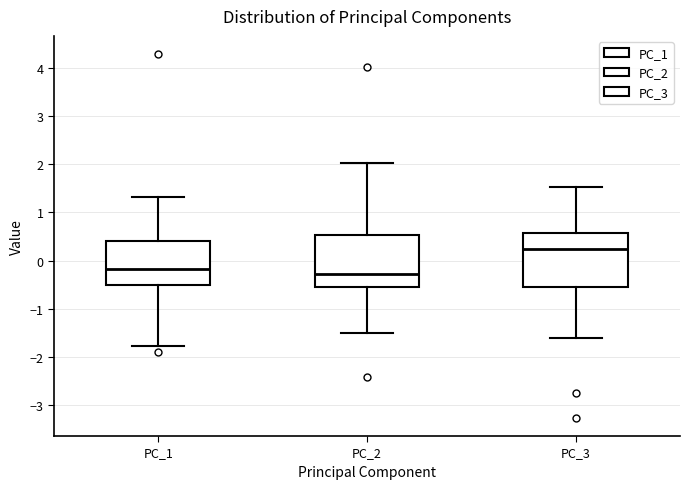

Reading left to right, read every box against the y-axis: the position of its median line, the range the box covers, and the ends of its whiskers. The values are not printed on the chart, so give them approximately, as read against the axis.

PC_1: median -0.2, box -0.5 to 0.4, whiskers -1.8 to 1.3
PC_2: median -0.3, box -0.5 to 0.5, whiskers -1.5 to 2.0
PC_3: median 0.2, box -0.5 to 0.6, whiskers -1.6 to 1.5